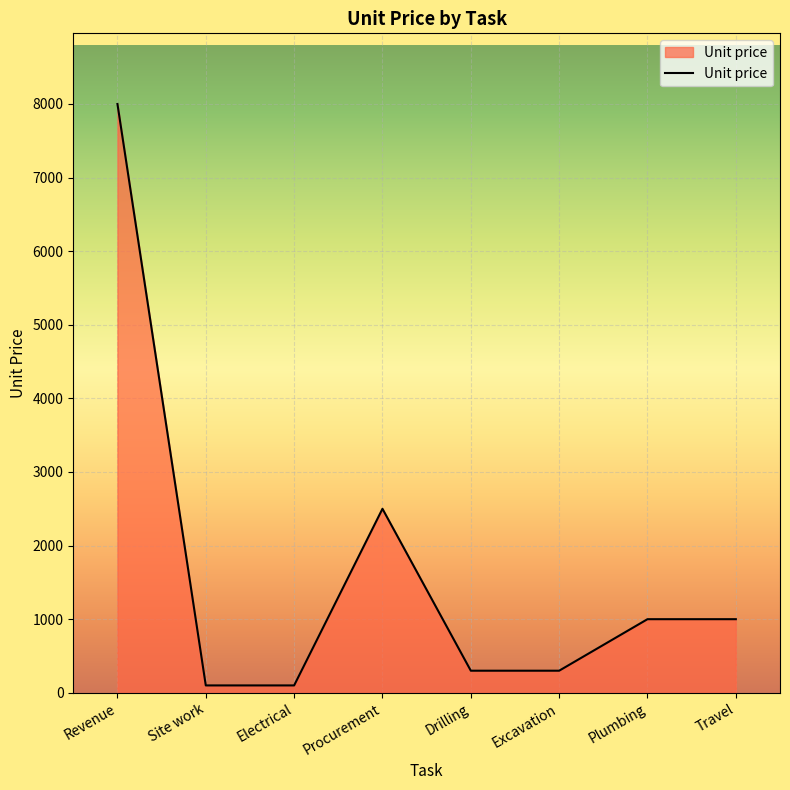

True or false: the data has more than 2 interior local peaks.

False